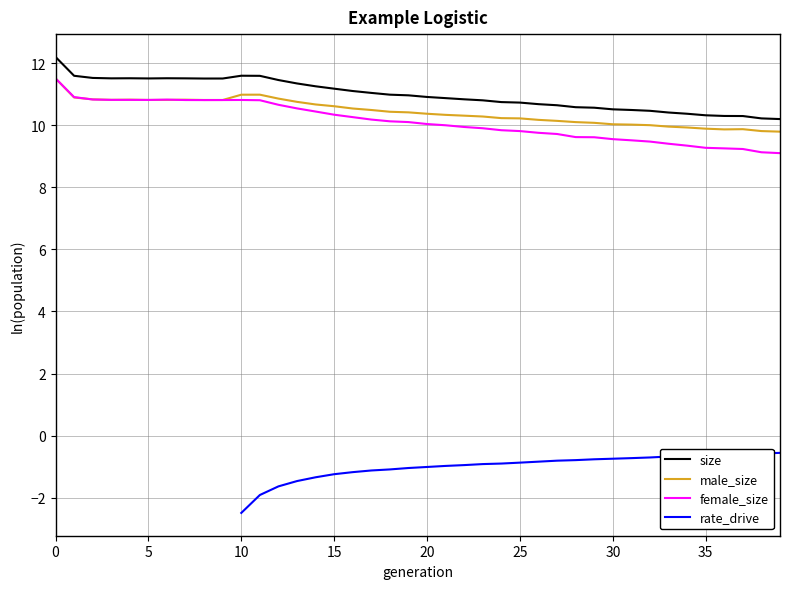

True or false: size has more than 0 points higher than both neighbors.

True